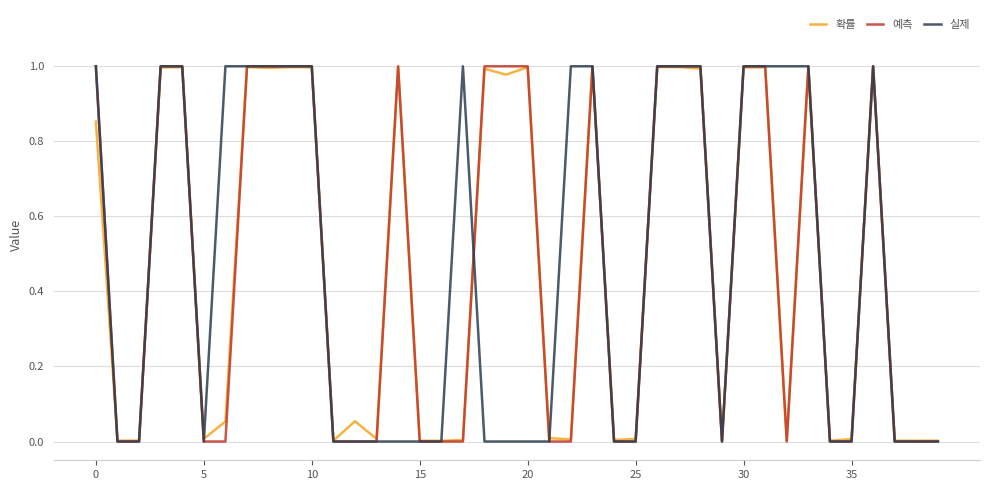

What are all the series names shown in the legend?

확률, 예측, 실제